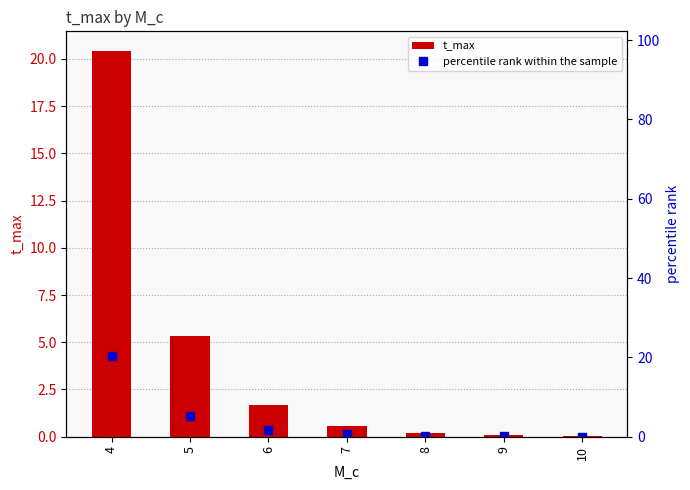

Reading left to right, list all the values displayed in this chart.

t_max: 4=20.4	5=5.3	6=1.7	7=0.6	8=0.2	9=0.1	10=0.0
percentile rank within the sample: 4=20.4	5=5.3	6=1.7	7=0.6	8=0.2	9=0.1	10=0.0